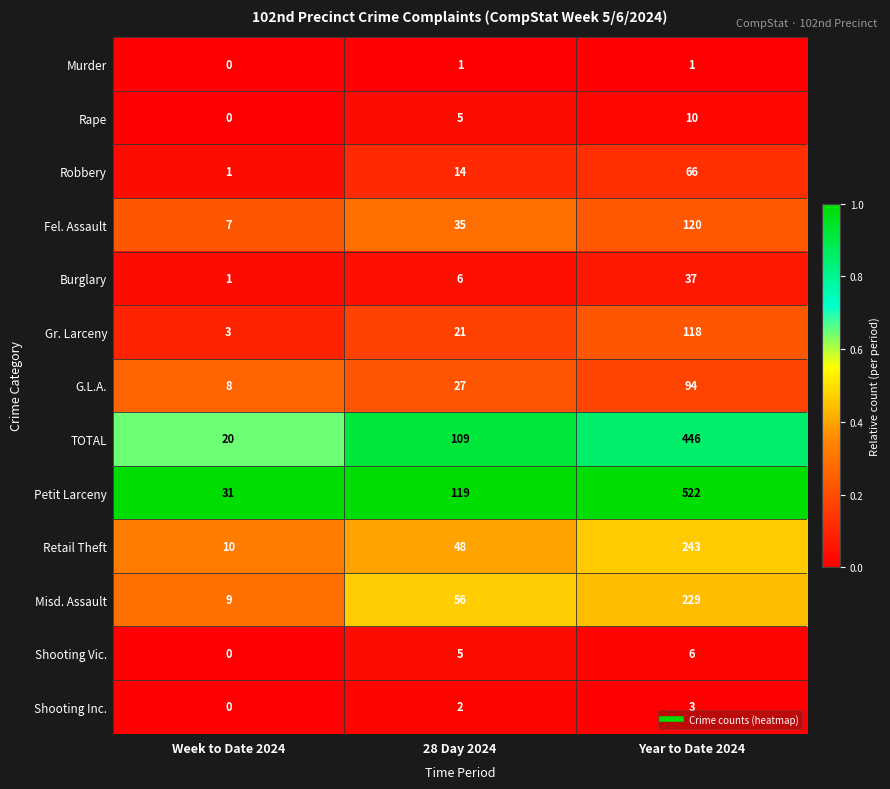

At which category is the sum across all series the highest?

Year to Date 2024